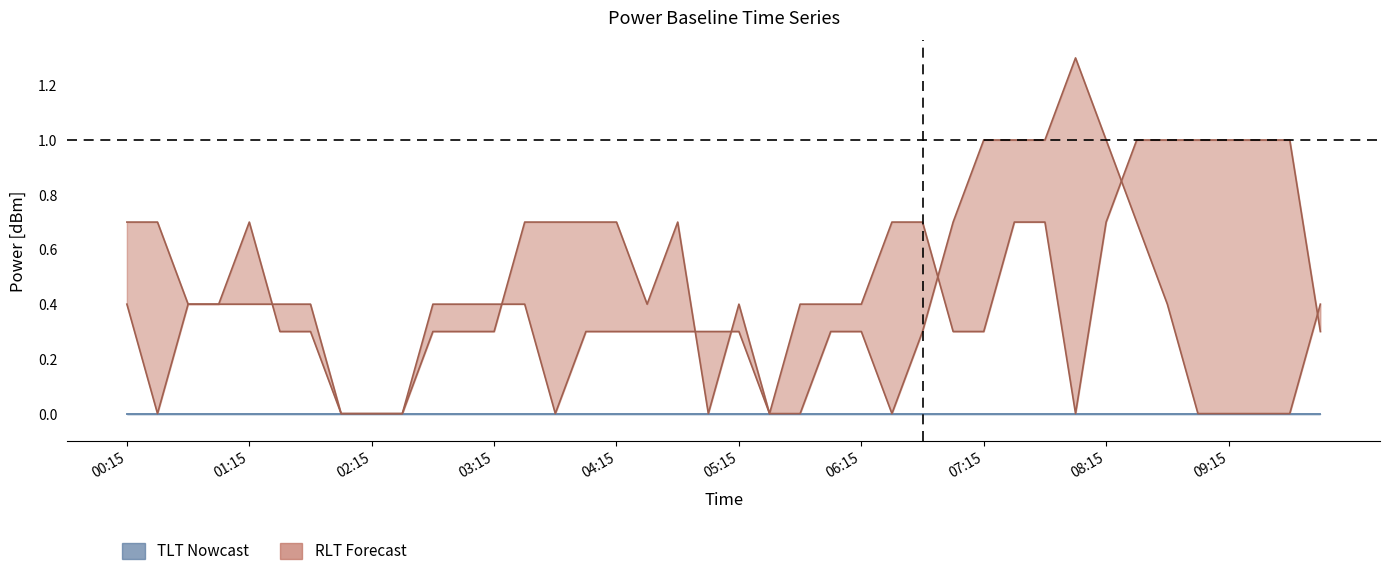

True or false: PowerRLTMmin[dBm]_baseline and PowerTLTMmin[dBm]_baseline cross at least once.

False